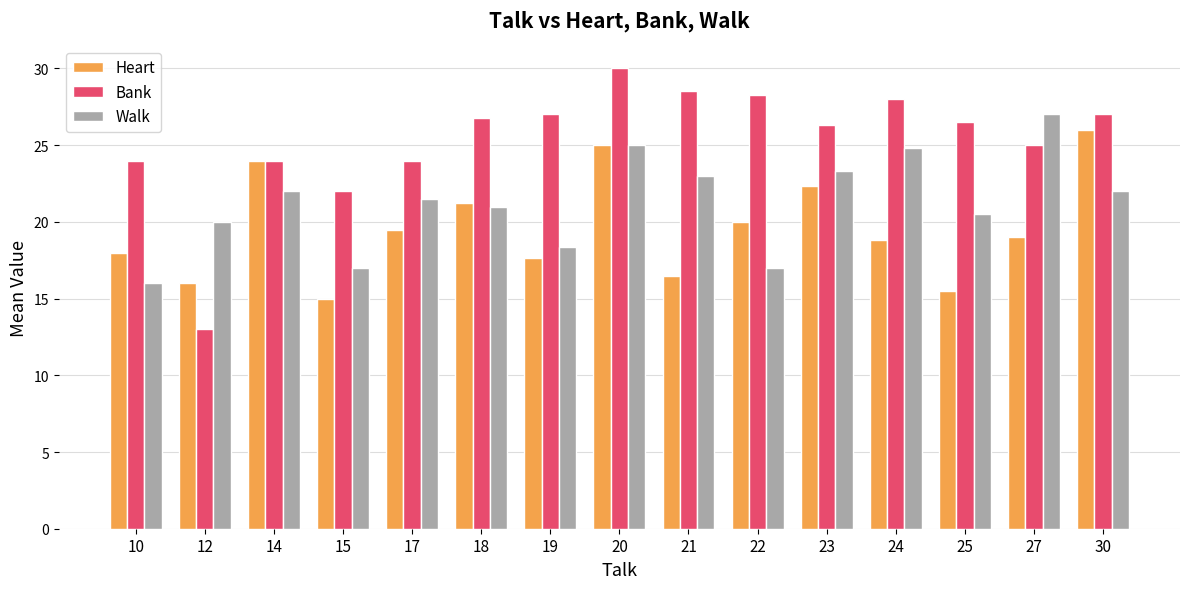

What is the spread (max minus min) of values at 23?

4.0